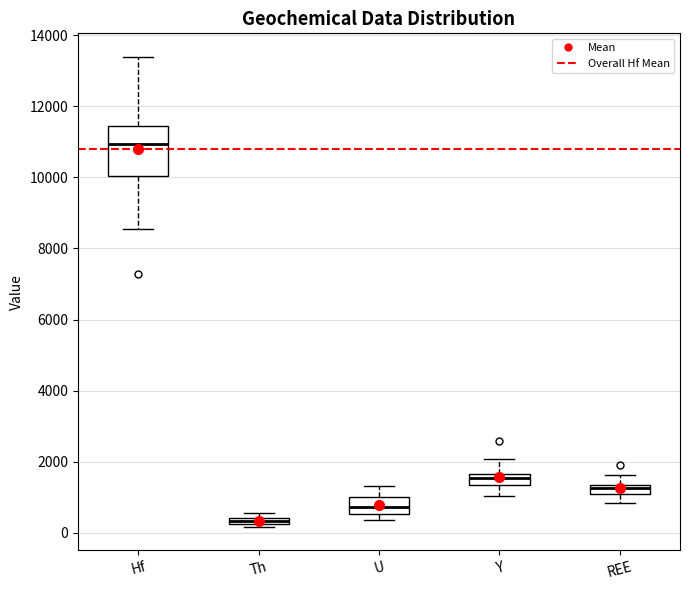

Which box is the tallest, from its lower edge to its upper edge?

Hf